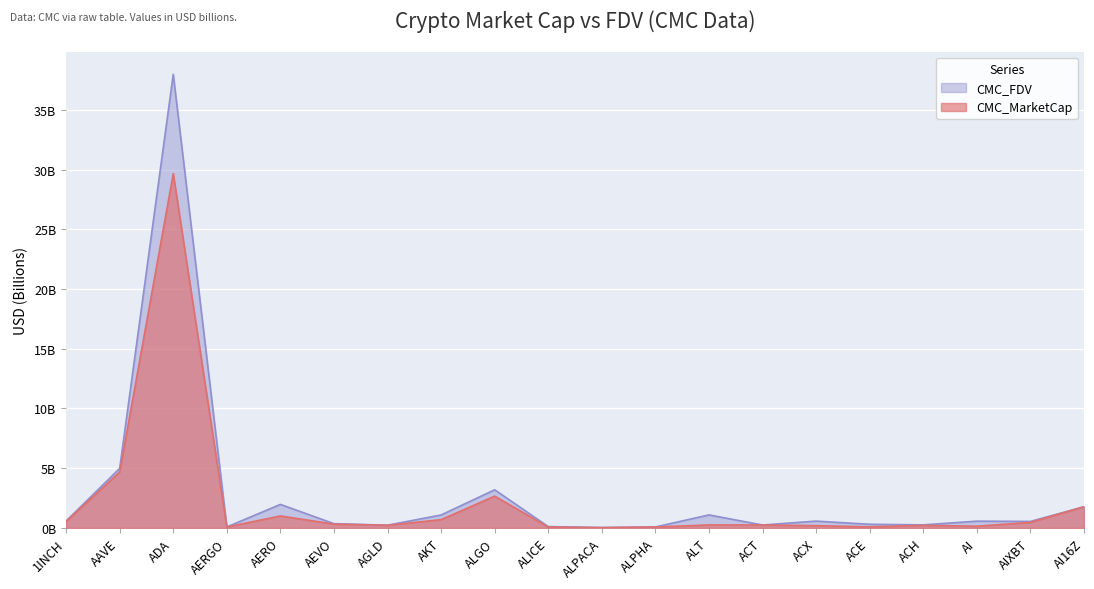

At which category does CMC_MarketCap reach its first local peak?

ADA